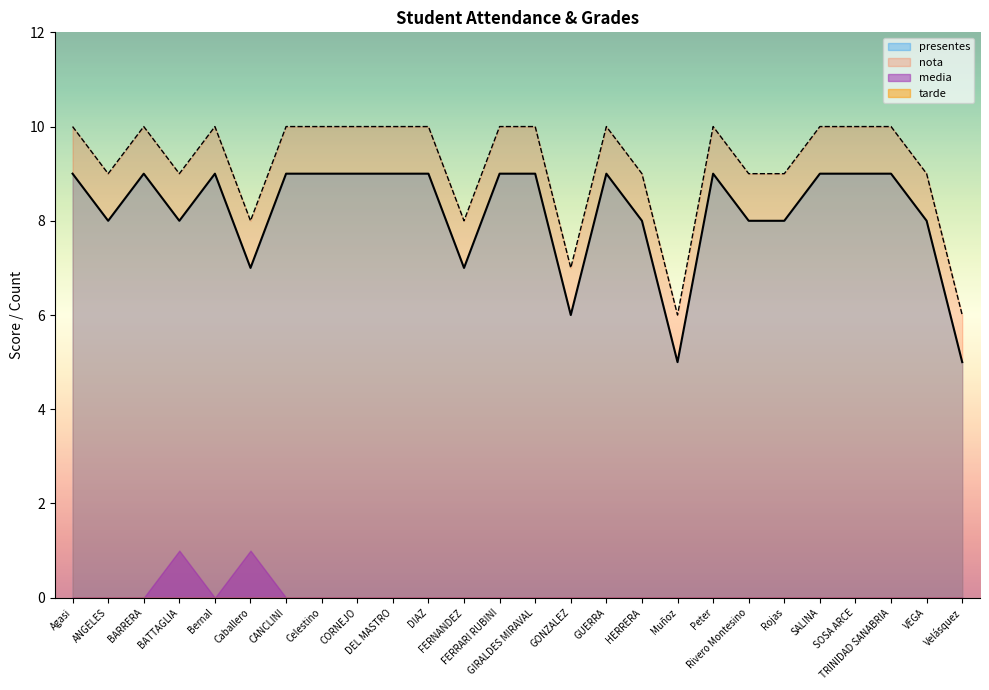

List the labels in order of presentes value, largest first.

Agasi, BARRERA, Bernal, CANCLINI, Celestino, CORNEJO, DEL MASTRO, DIAZ, FERRARI RUBINI, GIRALDES MIRAVAL, GUERRA, Peter, SALINA, SOSA ARCE, TRINIDAD SANABRIA, ANGELES, BATTAGLIA, HERRERA, Rivero Montesino, Rojas, VEGA, Caballero, FERNANDEZ, GONZALEZ, Muñoz, Velásquez